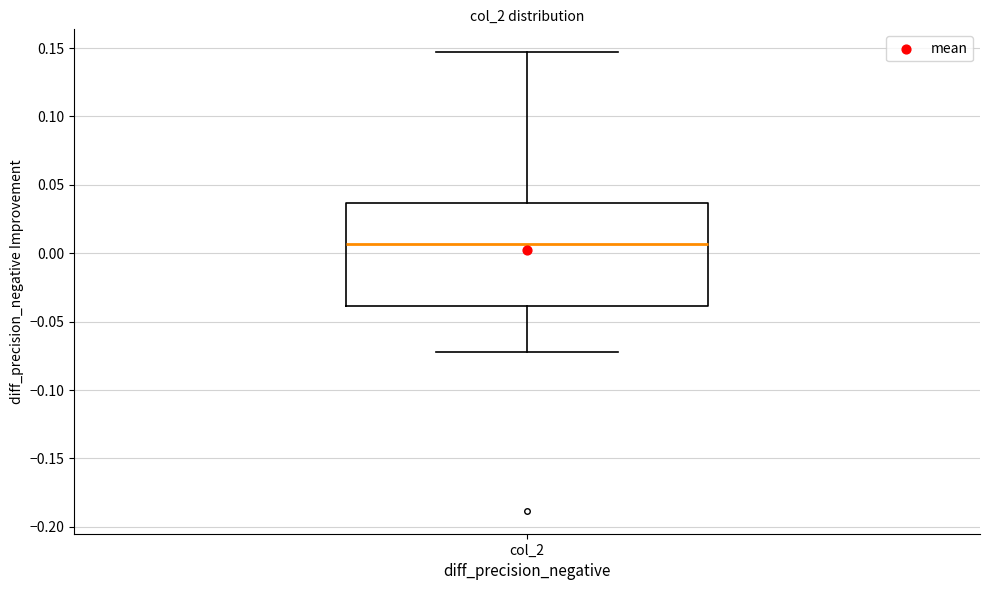

Transcribe this box plot: give where the median line is, the range the box spans, and where the two whiskers end, as read against the y-axis. The values are not printed on the chart, so give them approximately, as read against the axis.

median 0.005, box -0.040 to 0.035, whiskers -0.070 to 0.145